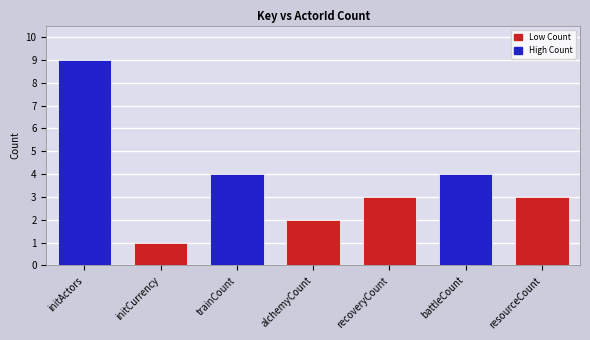

What is the difference between the maximum and minimum values?

8